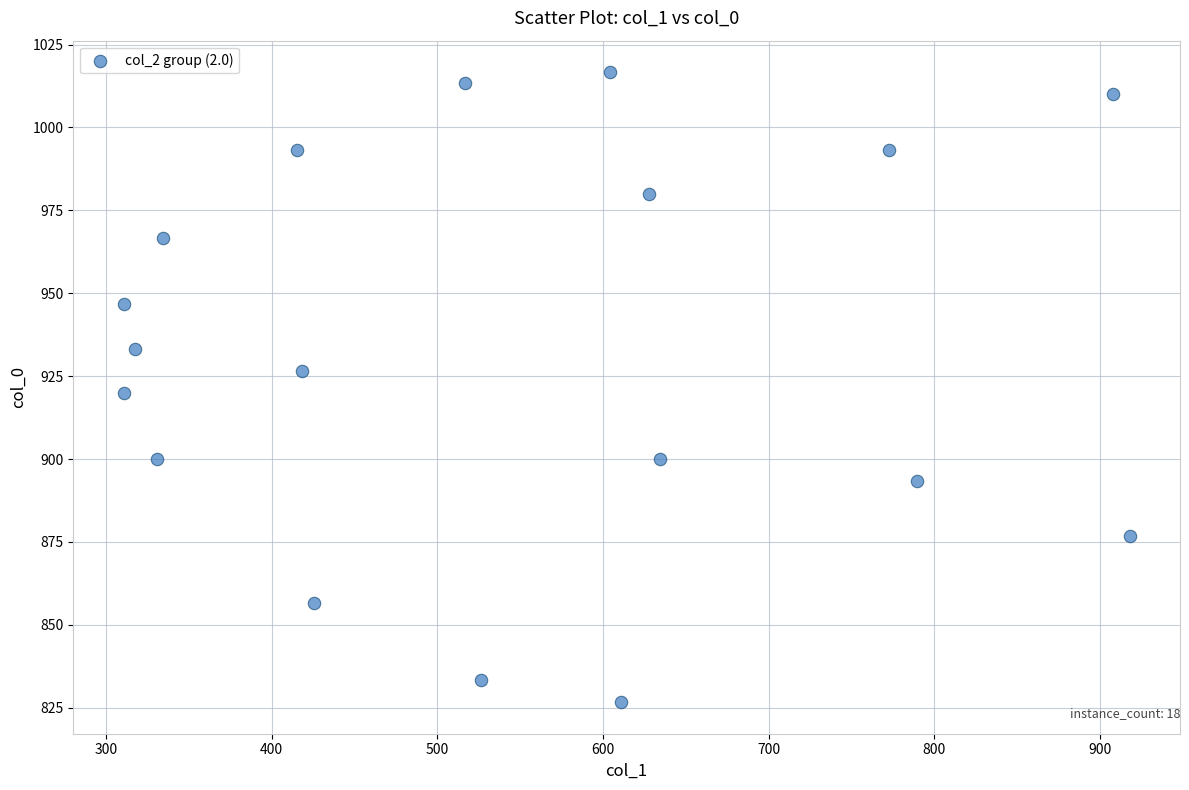

What is the range of Y values (max minus min)?

190.0